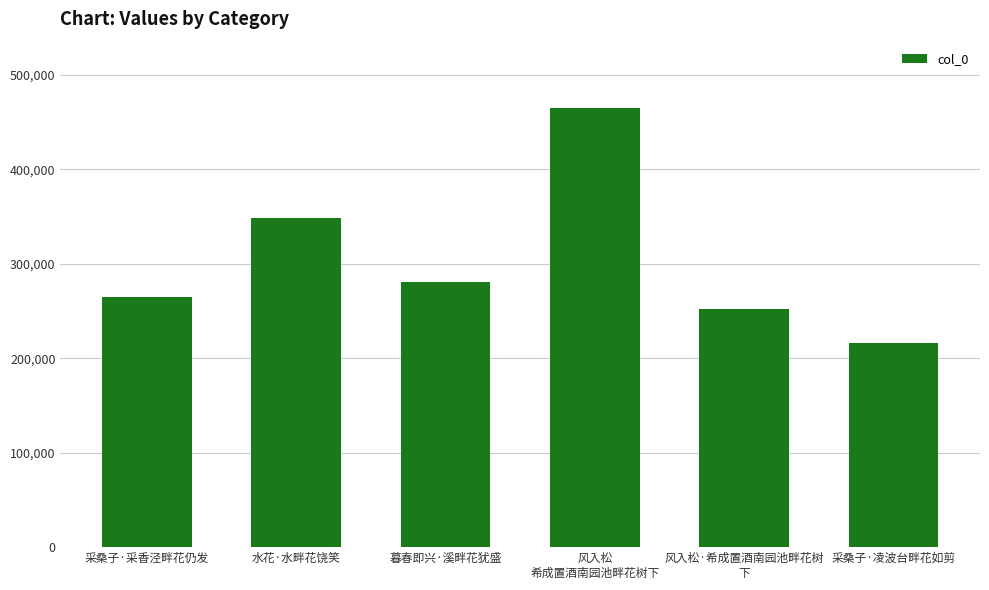

What position from the right is 水花·水畔花饶笑?

5